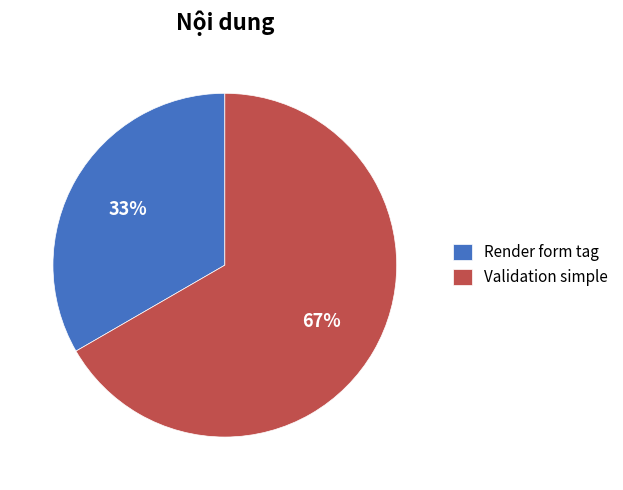

What percentage is the Validation simple slice, to the nearest percent?

67%